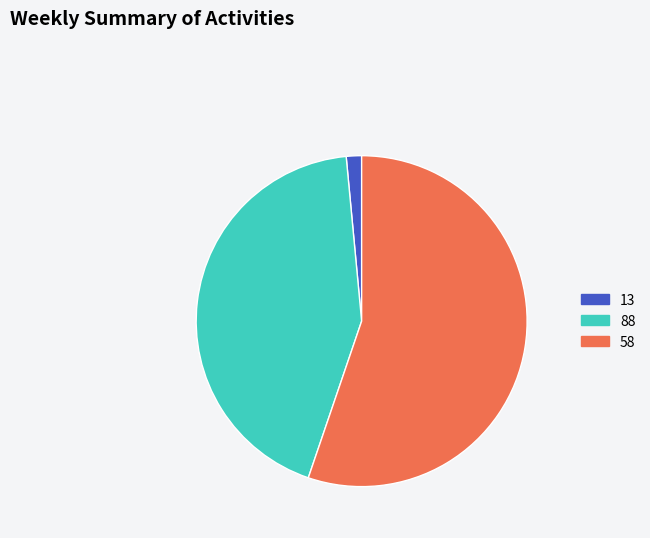

Combined, do 13 and 58 account for over 50%?

Yes